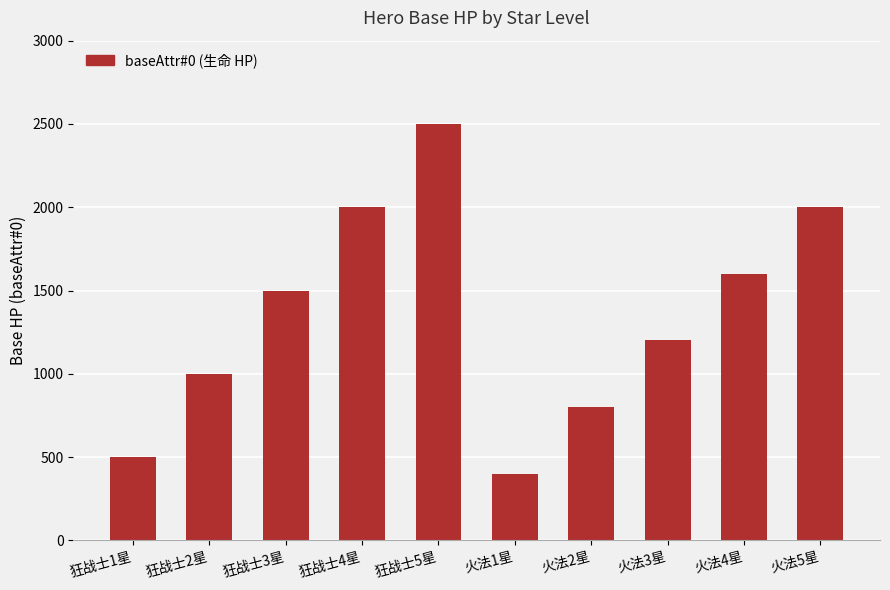

At which label is the value closest to 1450?

狂战士3星